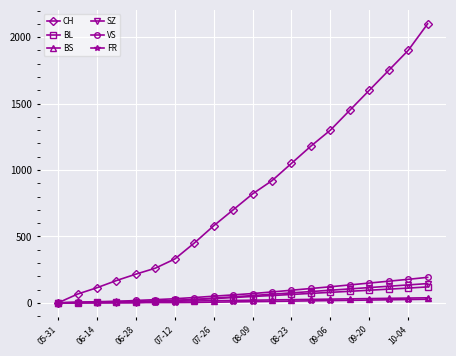

Which series has the largest range (max minus min)?

CH